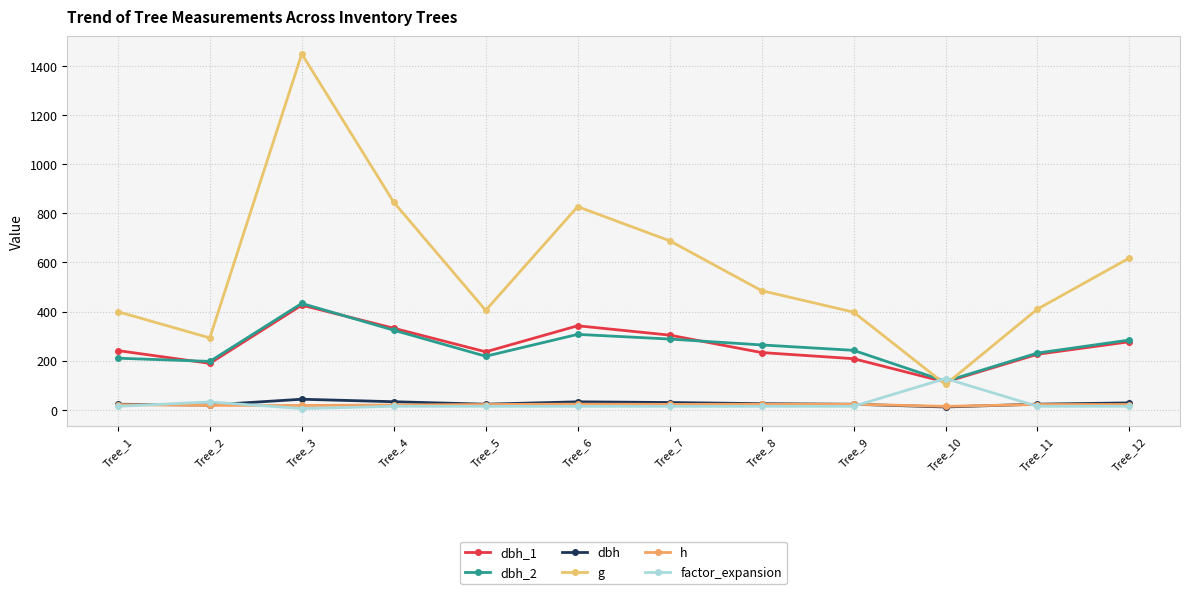

How many lines are shown in the chart?

6